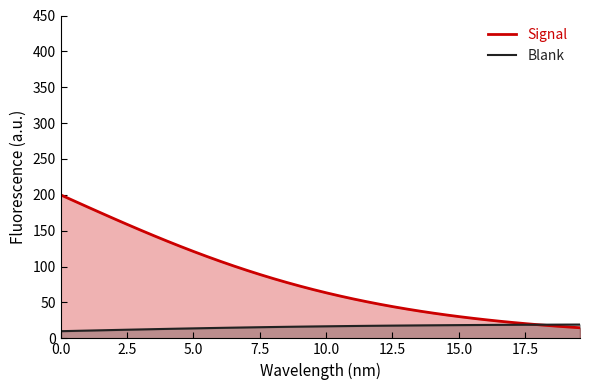

After their last crossing, which series has the higher values: Blank or Signal?

Blank